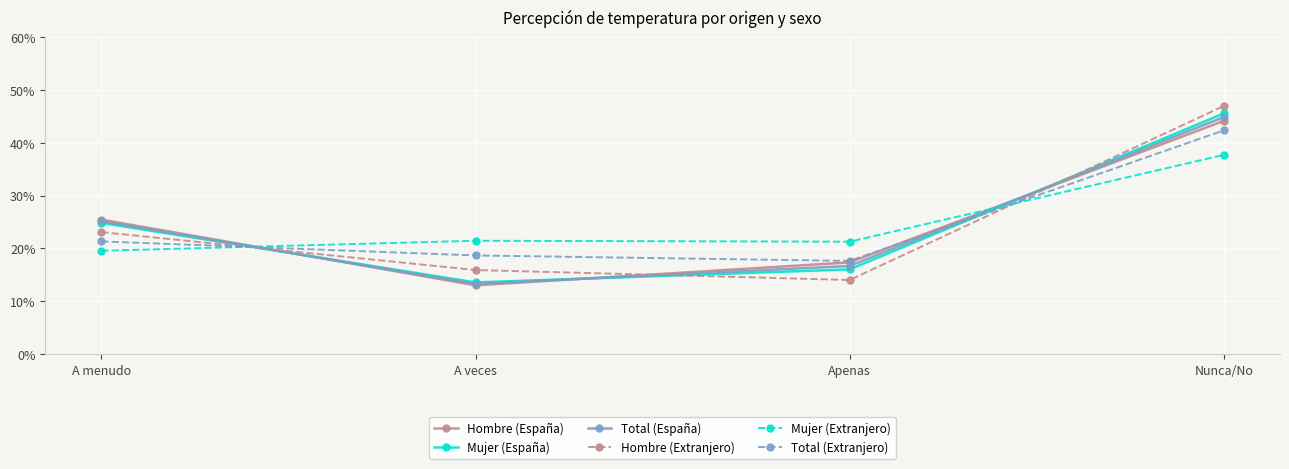

What is the label of the 3rd point from the right?

A veces